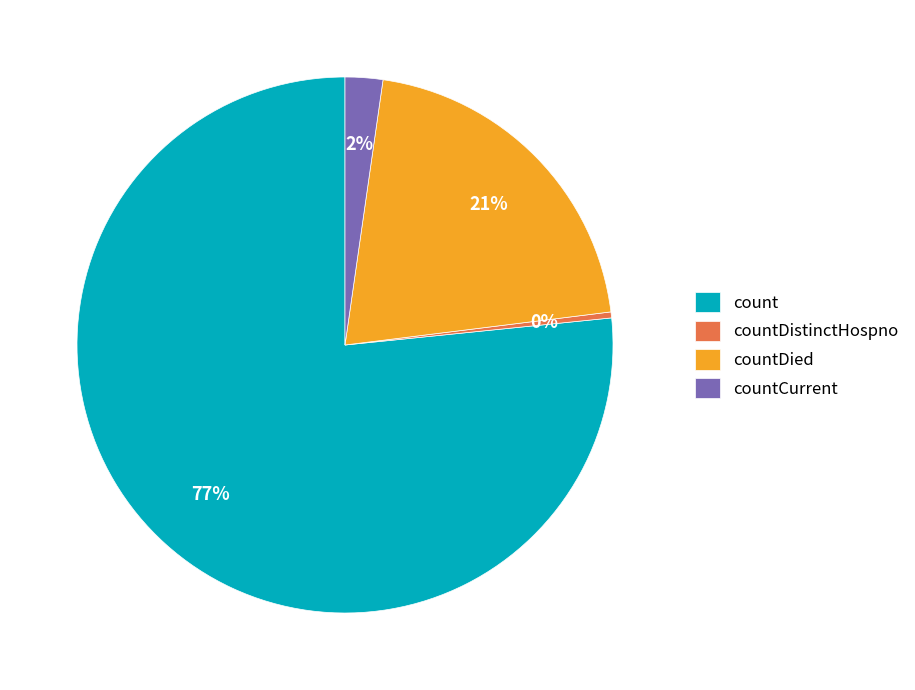

Is it true that countDied is 27% of the pie?

False